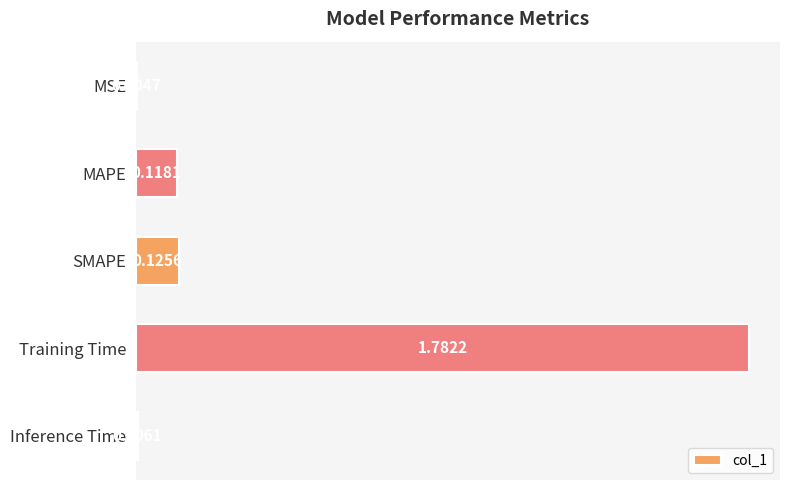

Which category has the highest value across all series?

Training Time